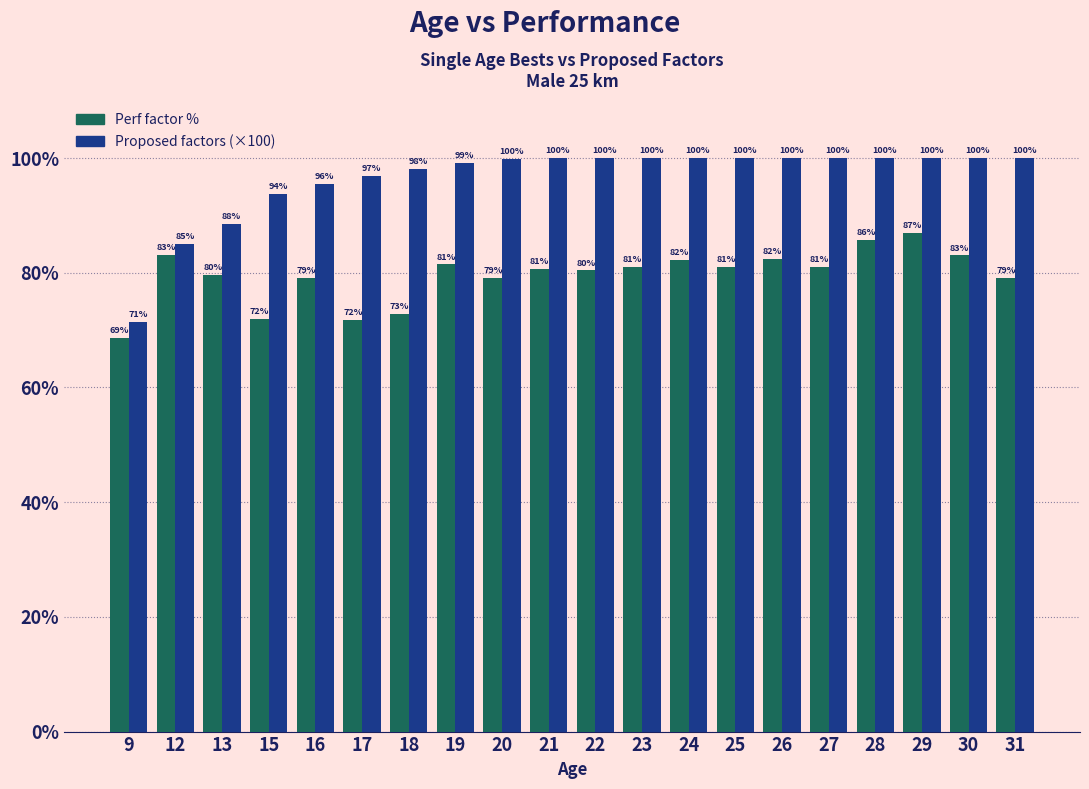

What is the difference between the highest and lowest values at 23?

18.9